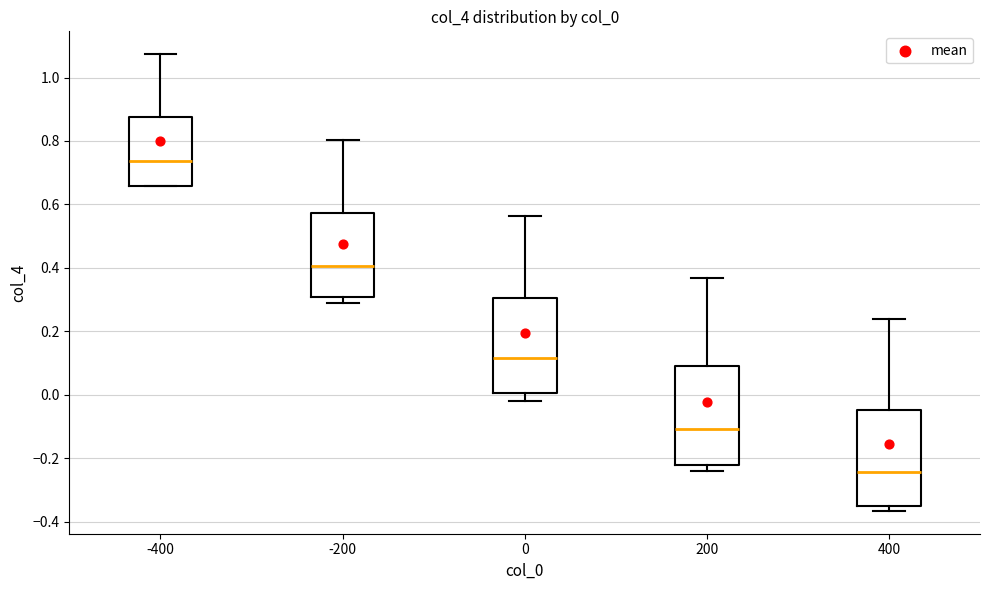

Which box's median line is the lowest?

400